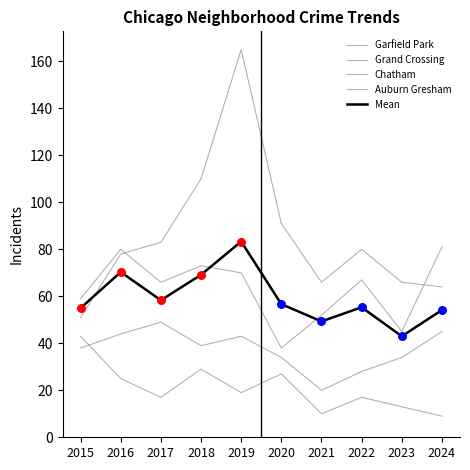

Does the chart have visible grid lines?

No